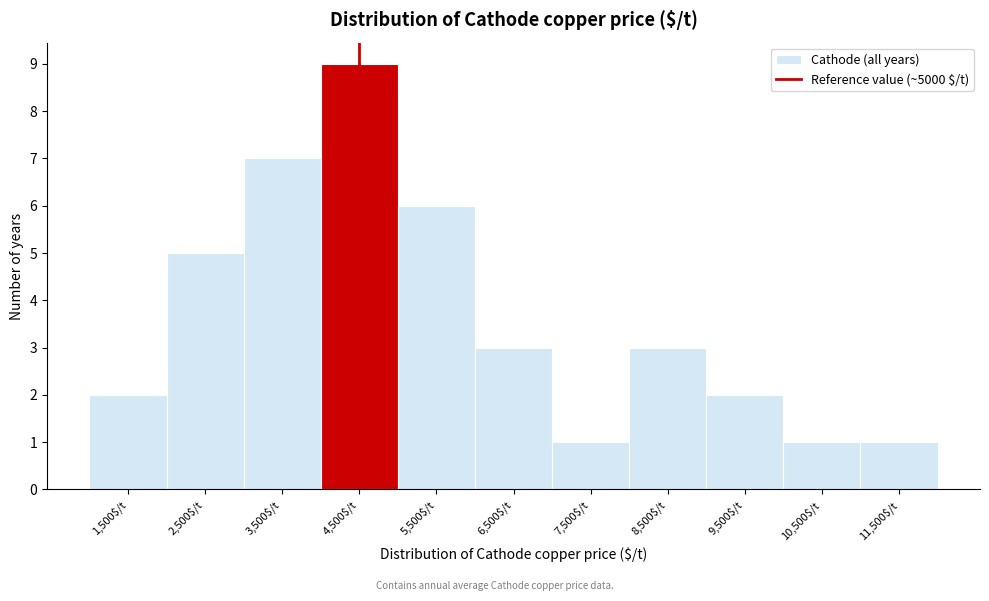

Reading right to left, list all the values displayed in this chart.

1	1	2	3	1	3	6	9	7	5	2